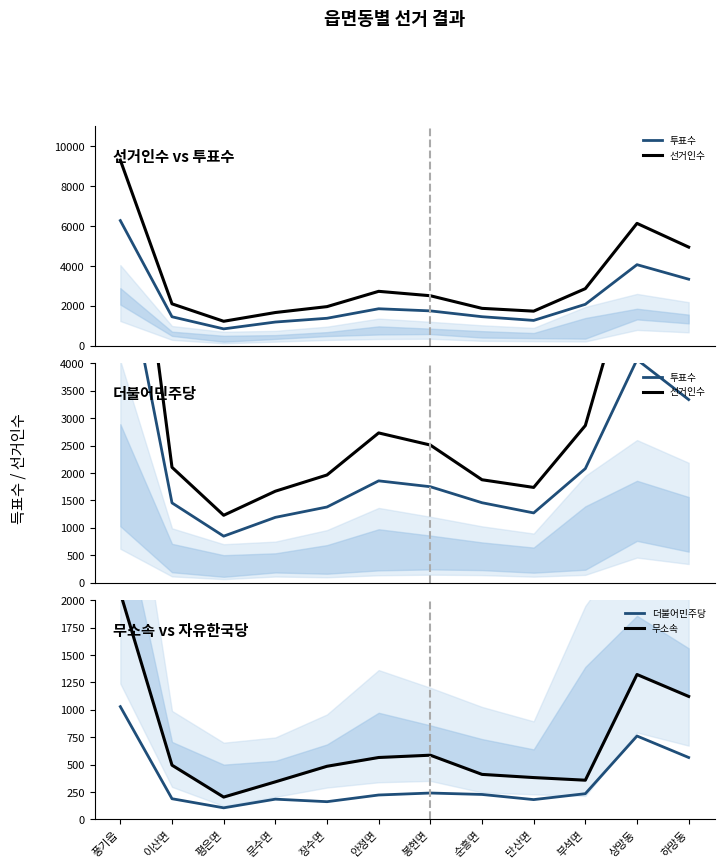

What is the label of the 7th point from the left?

봉현면